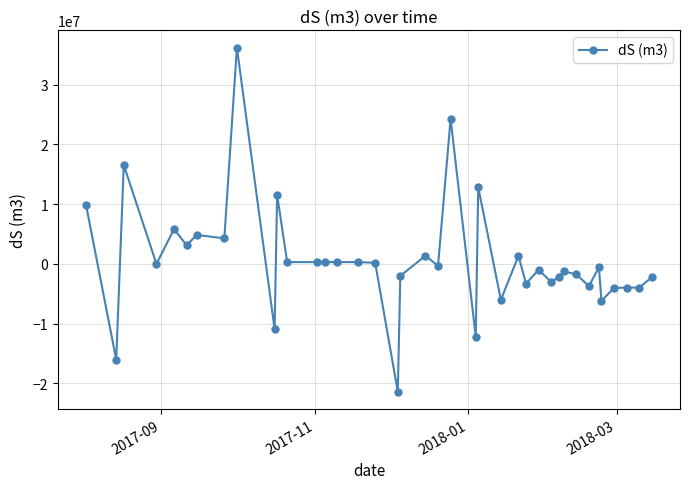

What is the smallest value displayed?

-21412088.4